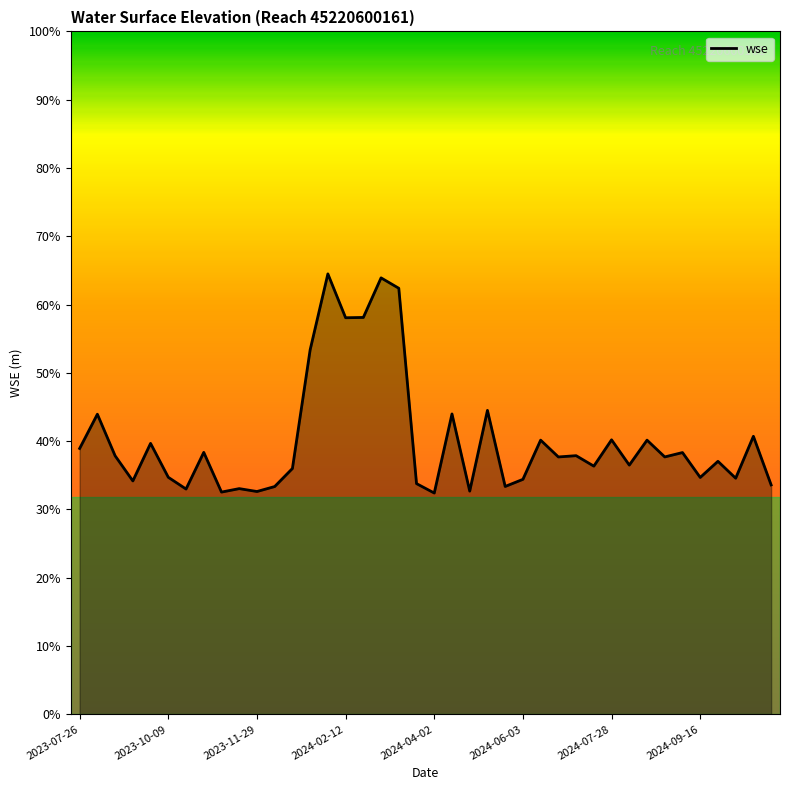

What is the smallest value displayed?

32.4